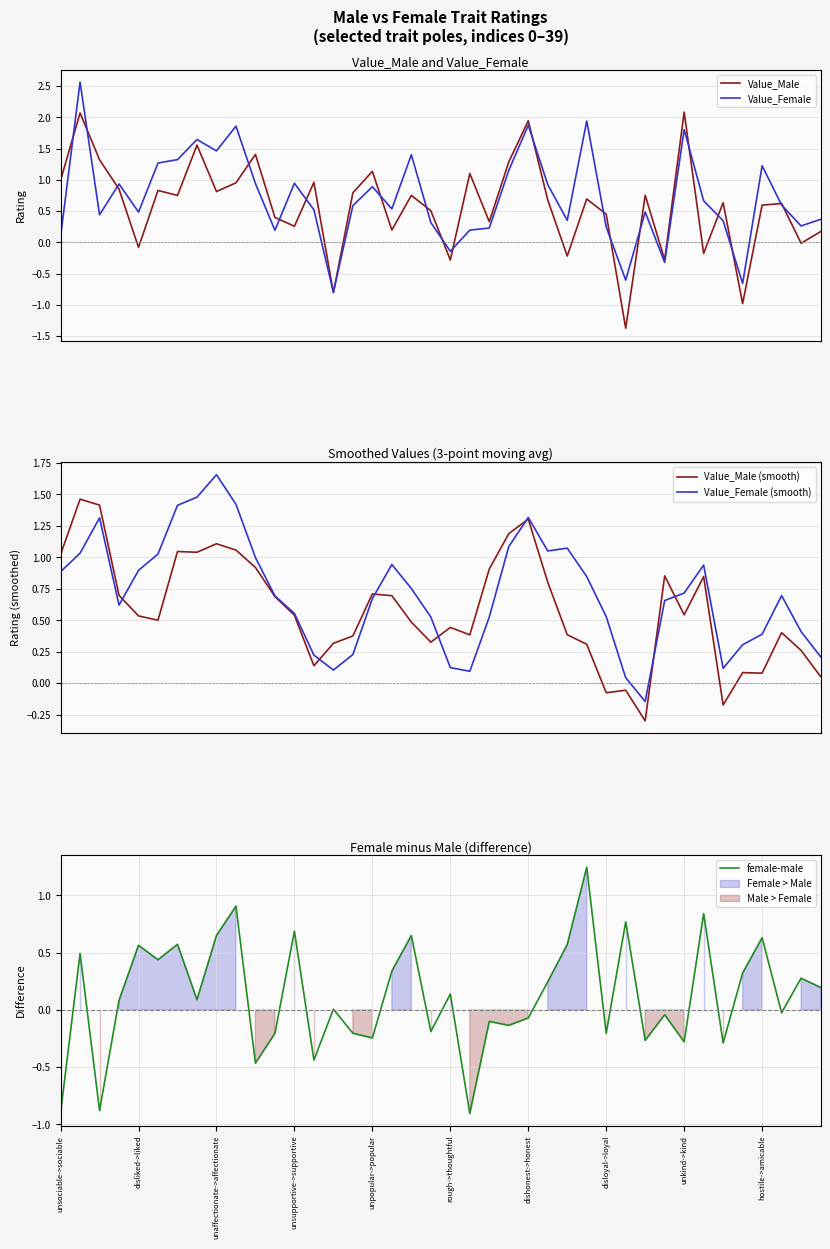

What is the maximum value for Value_Male (smooth)?

1.5